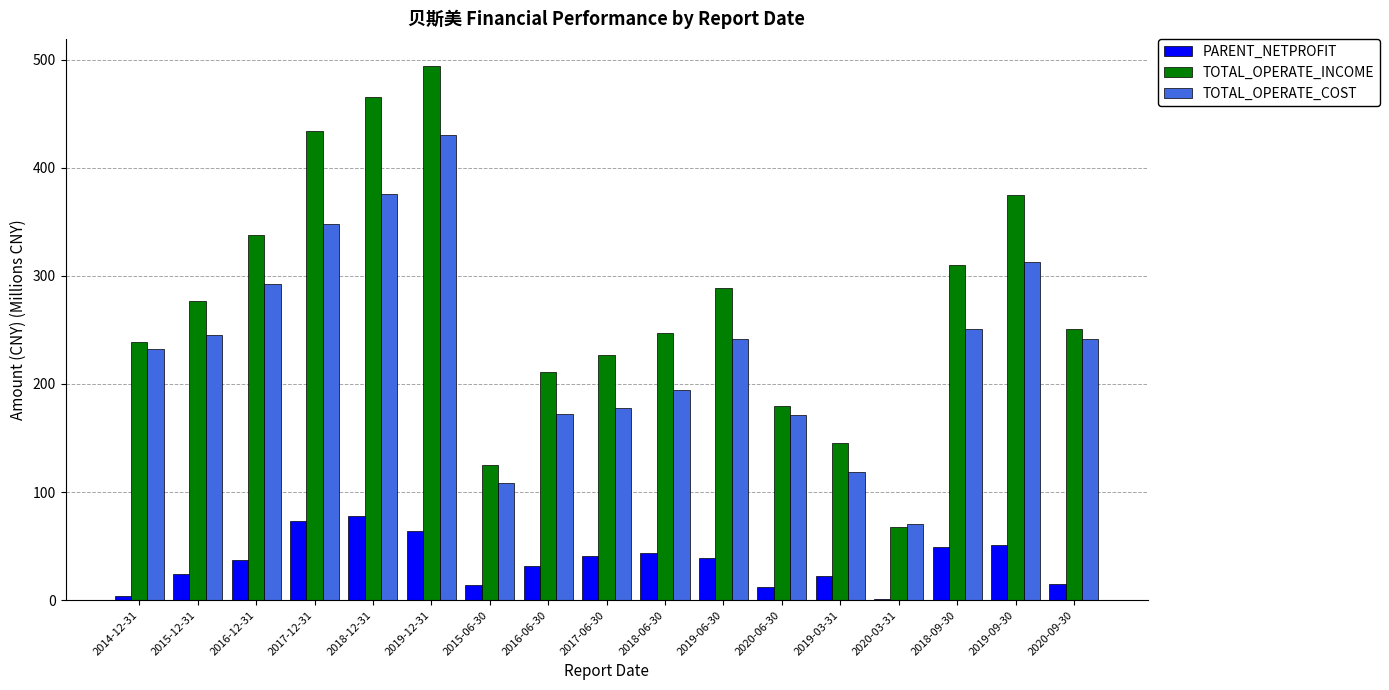

How many values in the PARENT_NETPROFIT series exceed 36?

9